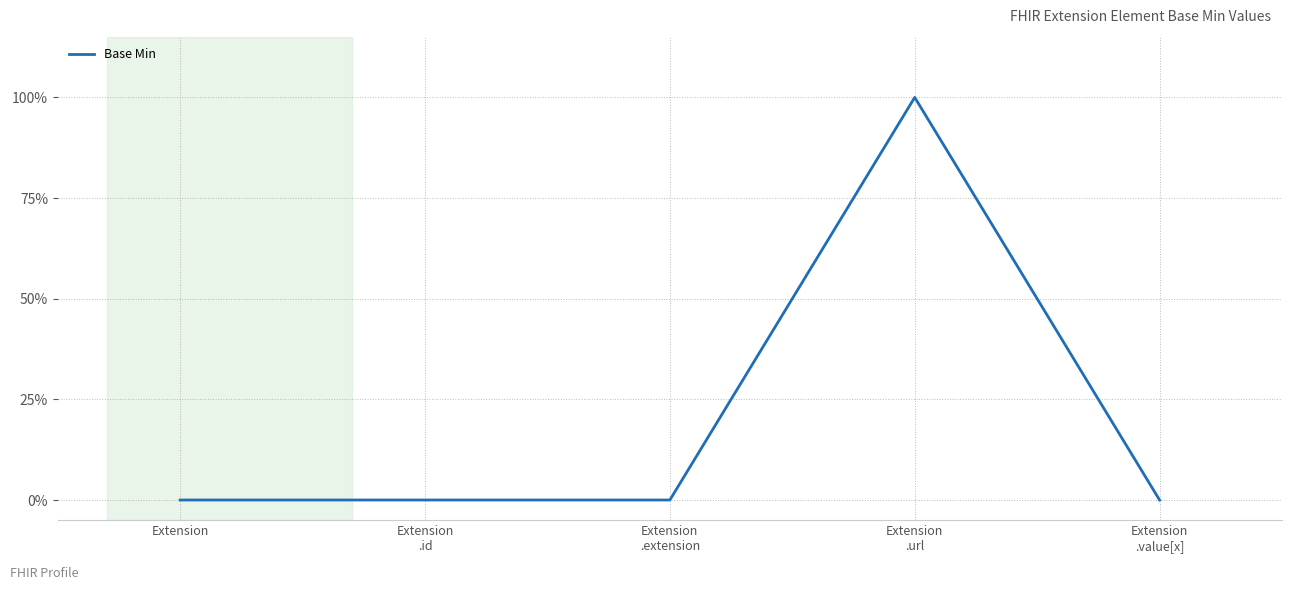

Does the chart have visible grid lines?

Yes